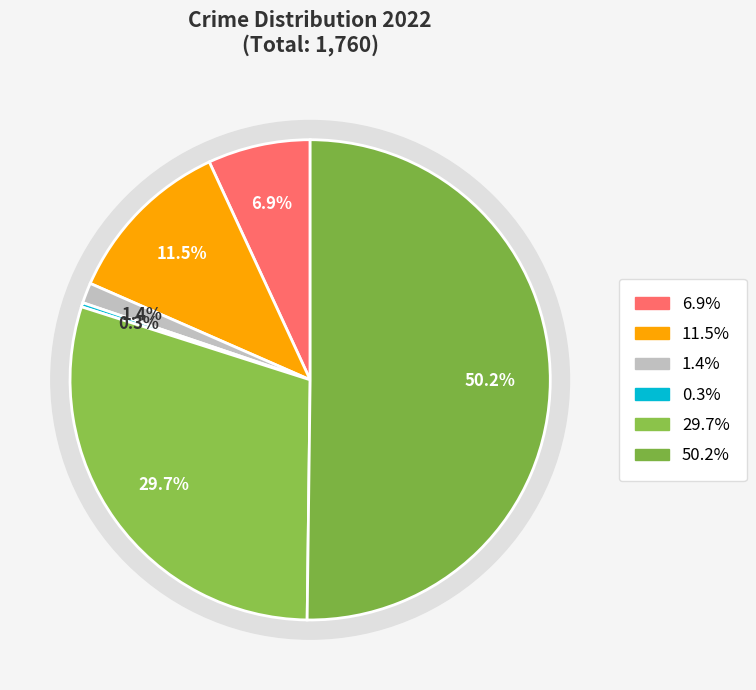

How many segments does this pie chart have?

6